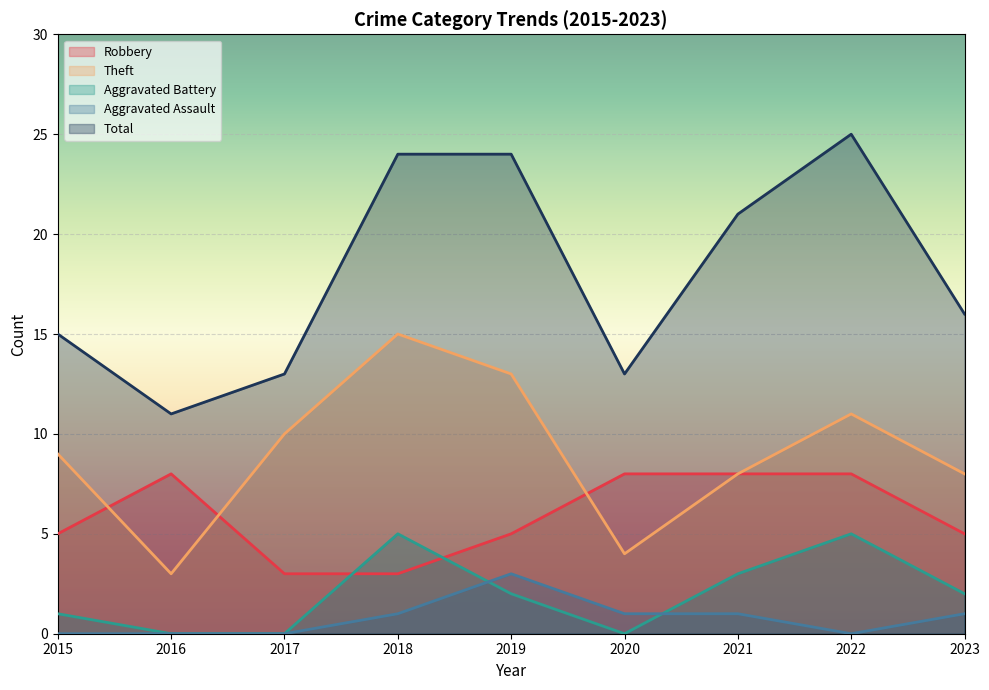

True or false: Theft has a value of 15 at 2018.

True